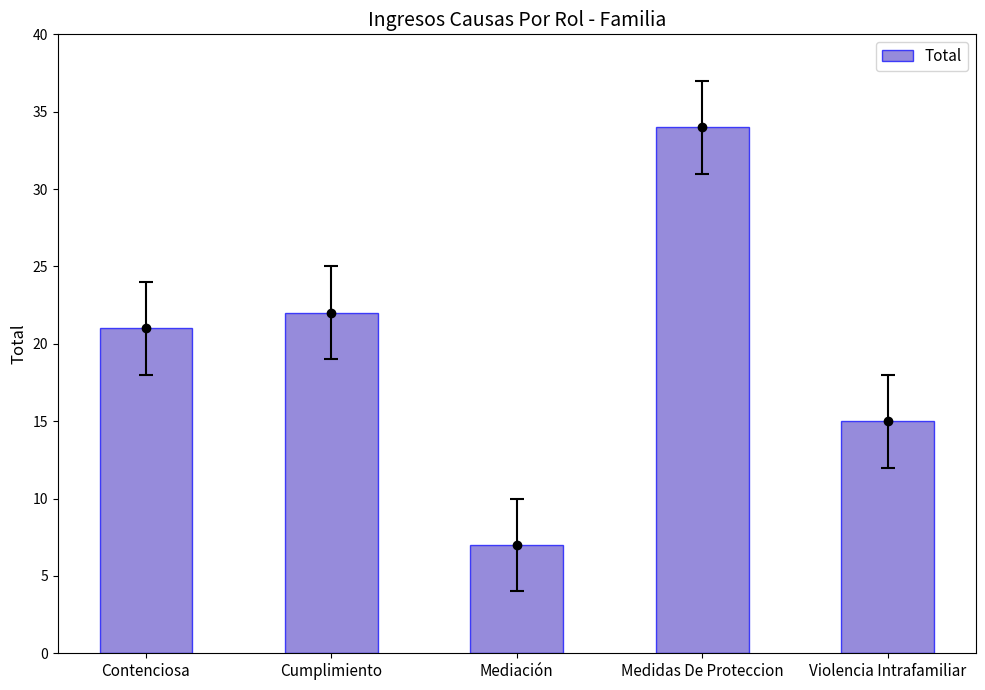

What is the difference between the second highest and minimum values?

15